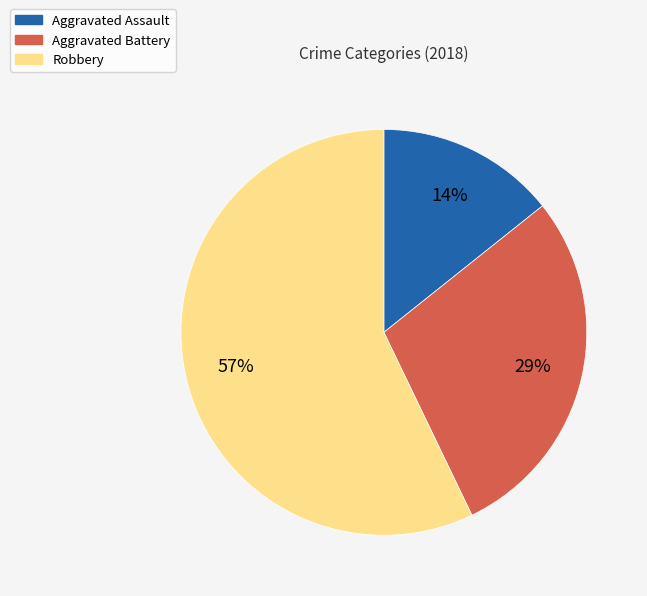

To the nearest percent, what portion does Aggravated Battery represent?

29%